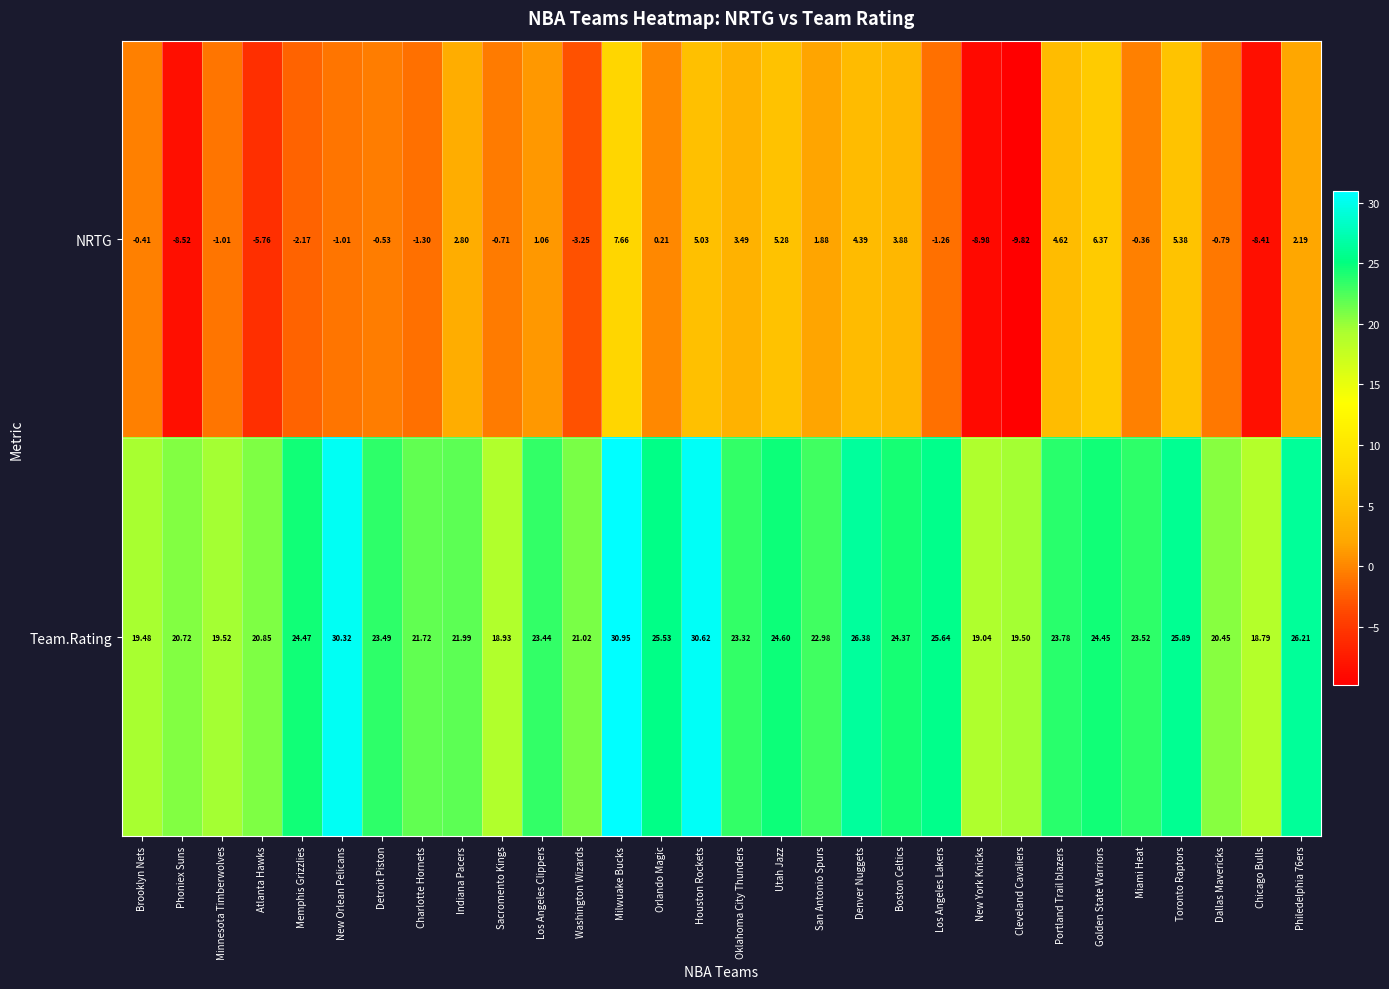

At which label is Team.Rating closest to 24?

Portland Trail blazers